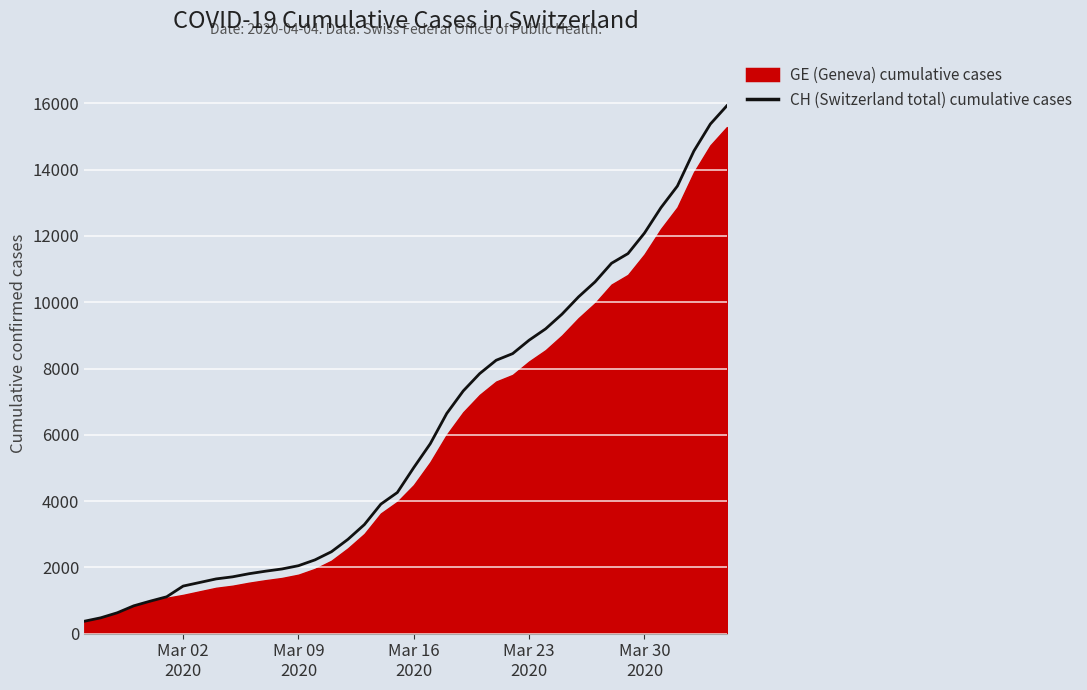

What is the minimum value shown in the chart?

375